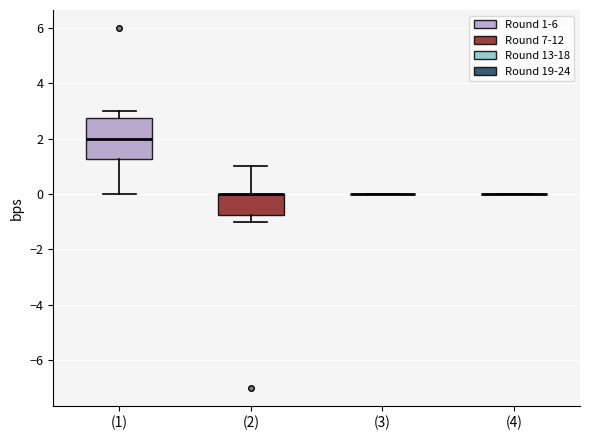

Reading left to right, read every box against the y-axis: the position of its median line, the range the box covers, and the ends of its whiskers. The values are not printed on the chart, so give them approximately, as read against the axis.

(1): median 2.0, box 1.2 to 2.8, whiskers 0.0 to 3.0
(2): median 0.0 (drawn on the box's upper edge), box -0.8 to 0.0, whiskers -1.0 to 1.0
(3): box collapsed to a line at 0.0, whiskers 0.0 to 0.0
(4): box collapsed to a line at 0.0, whiskers 0.0 to 0.0